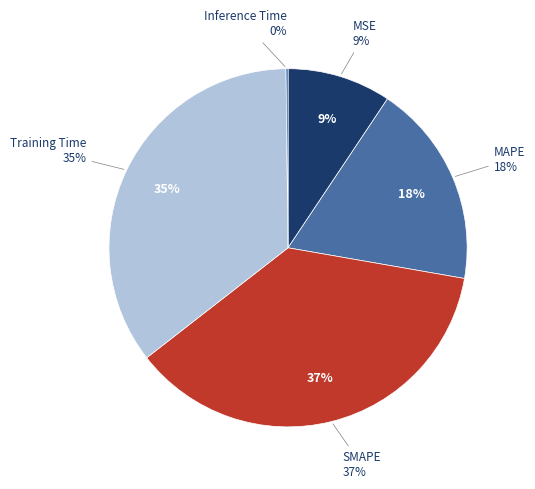

What is the largest slice in the pie chart?

SMAPE